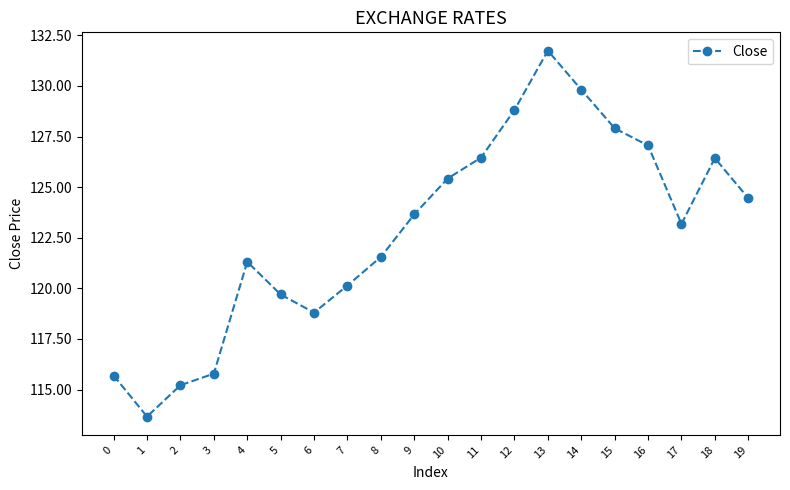

Where is the first local maximum?

4